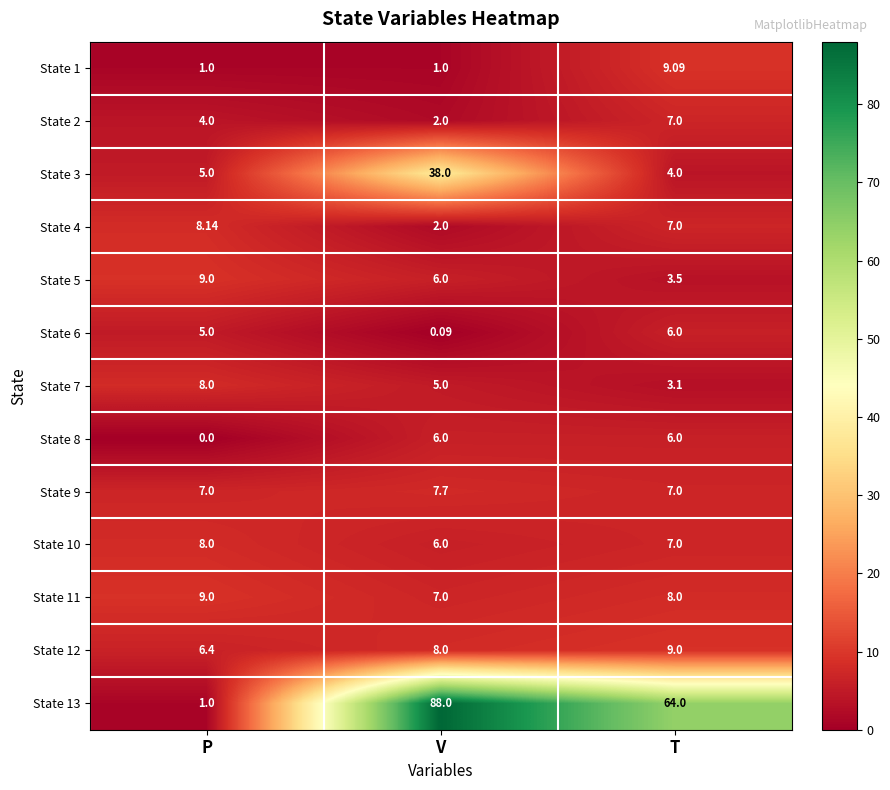

At how many categories does at least one series exceed 33?

2